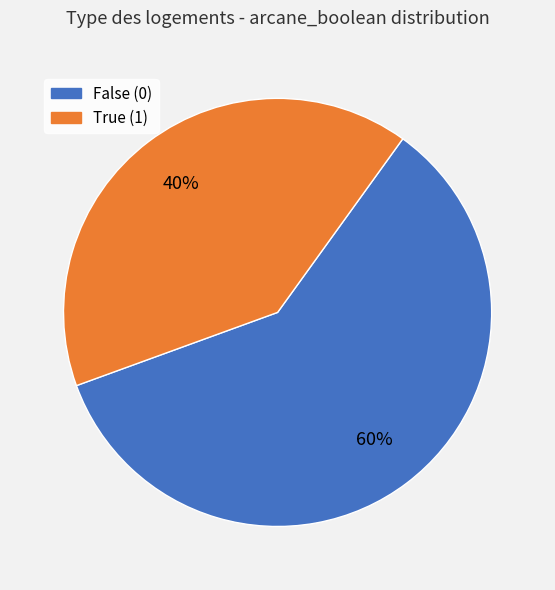

To the nearest percent, what is the average slice percentage?

50%